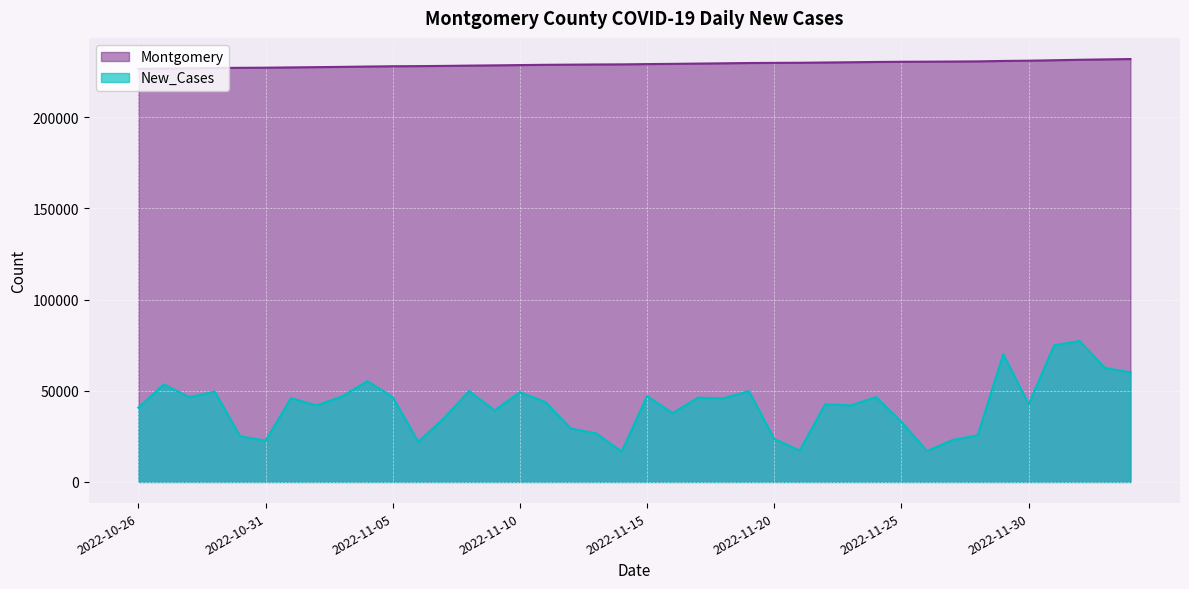

At which category does the chart reach its peak across all series?

2022-12-04